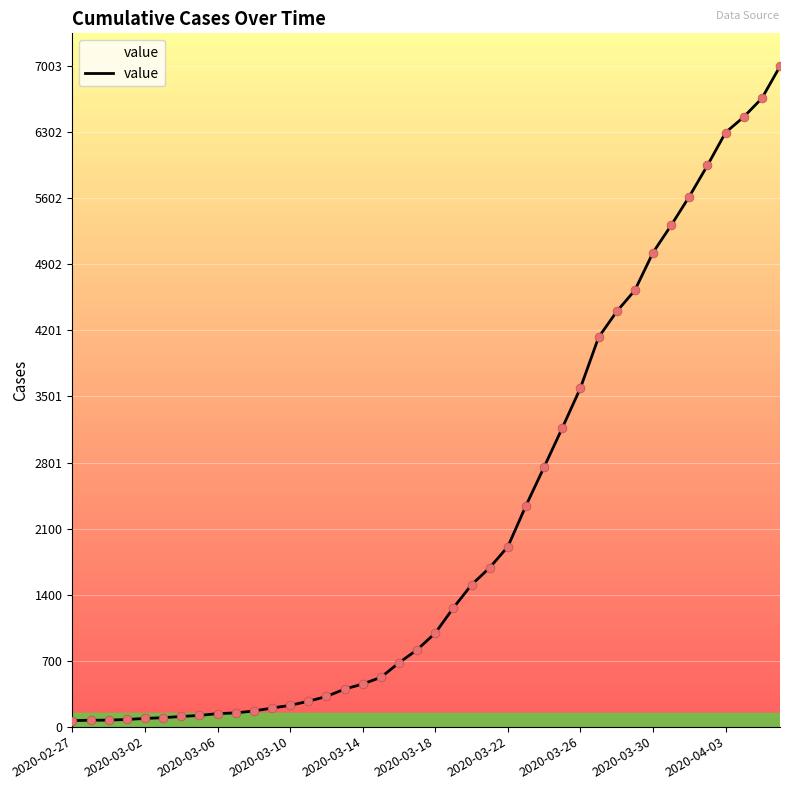

What is the difference between the maximum and minimum values?

6939